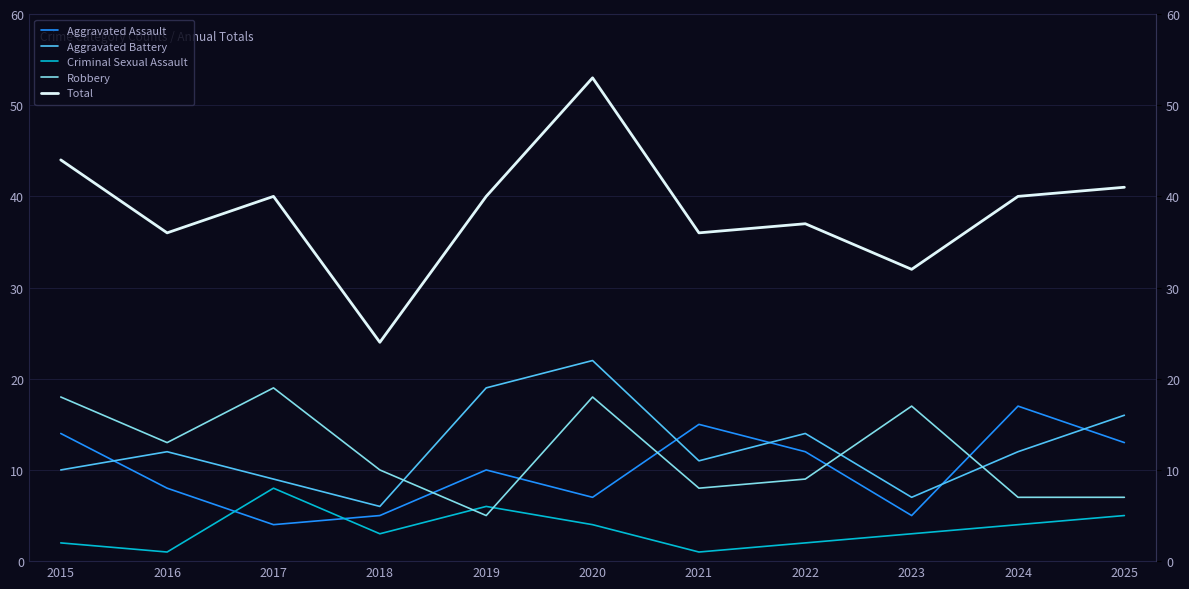

At how many categories does at least one series exceed 39?

6